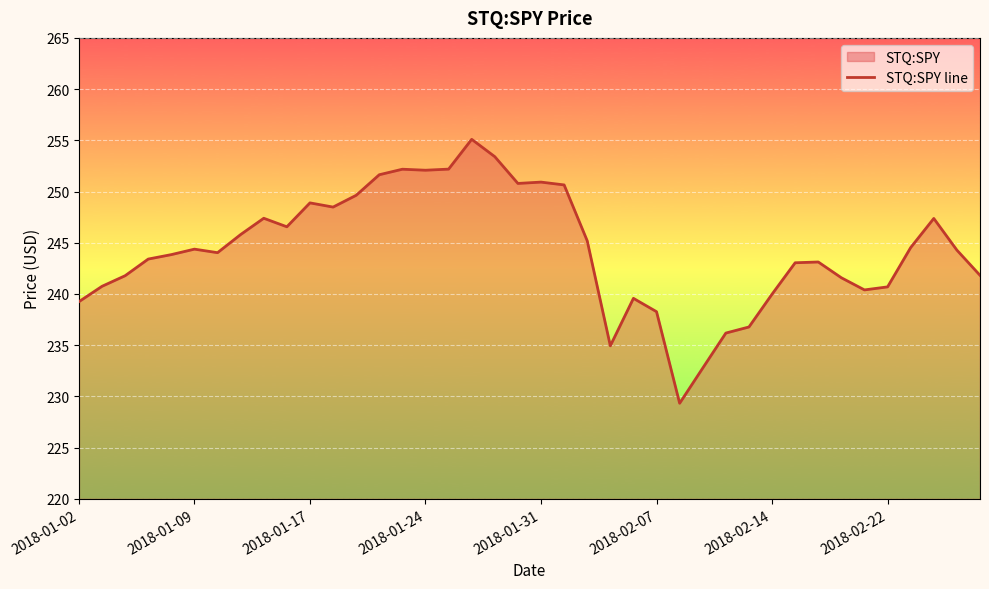

What is the average value?

244.3